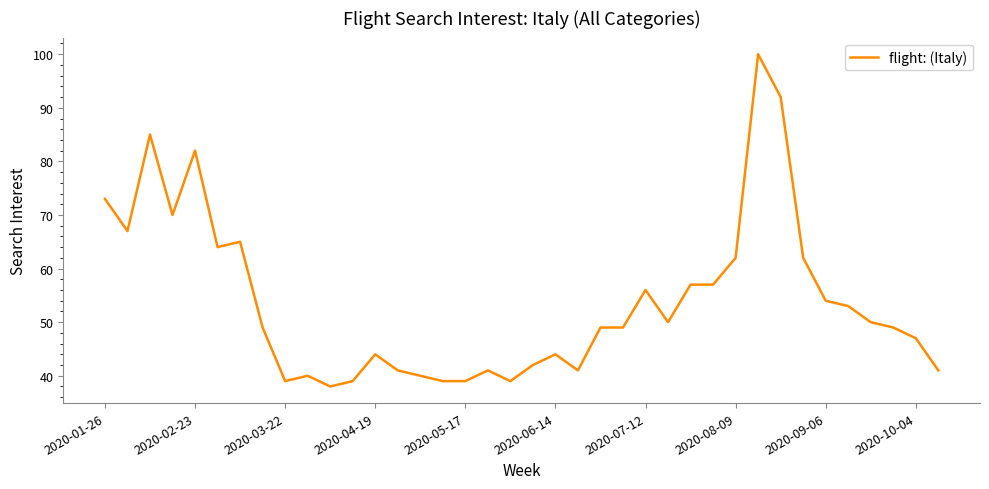

What is the difference between the maximum and minimum values?

62